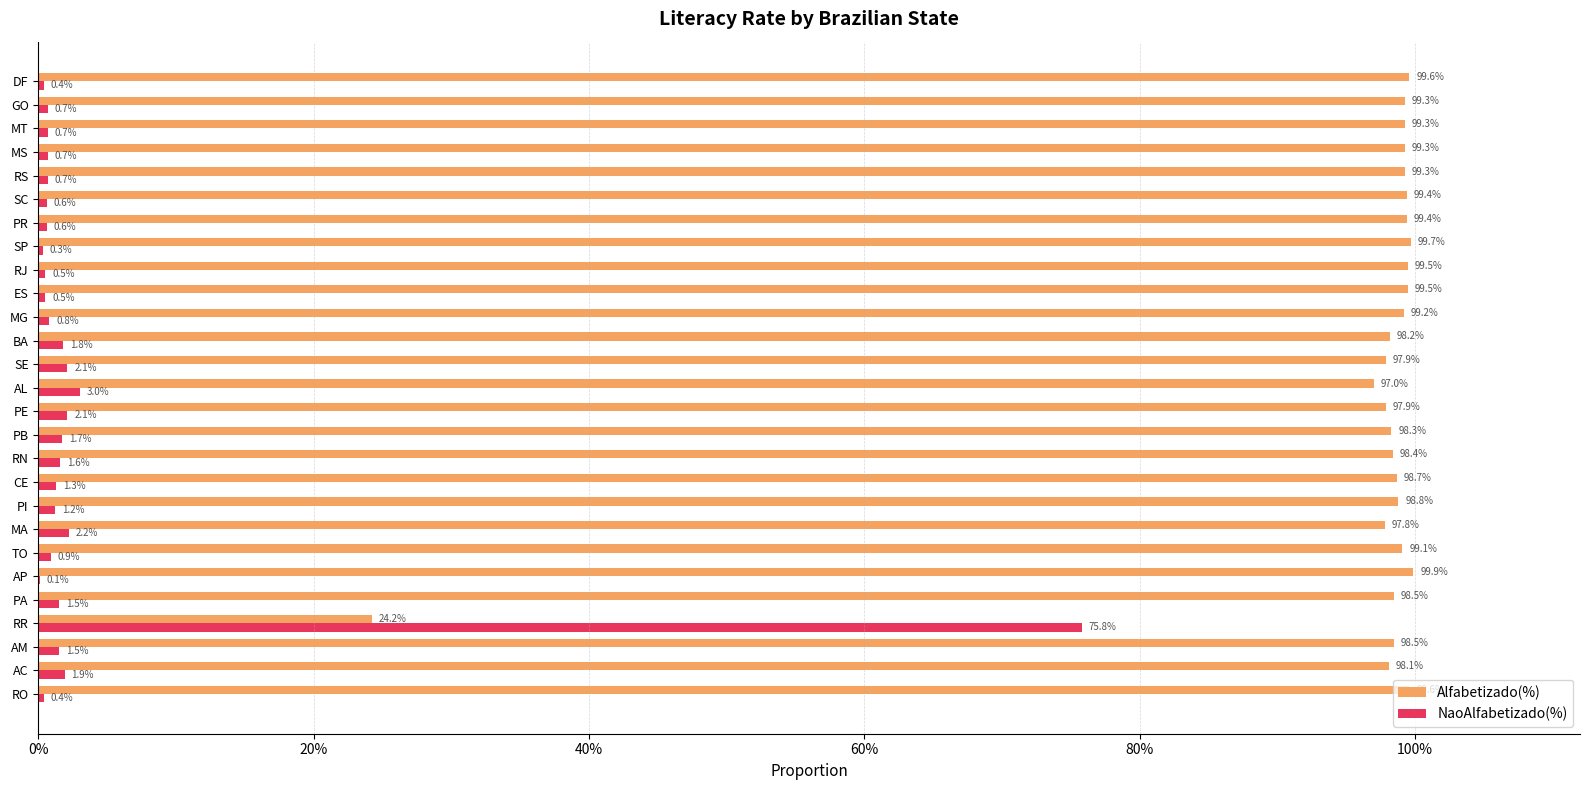

Rank the series by their average value, from lowest to highest.

NaoAlfabetizado(%), Alfabetizado(%)